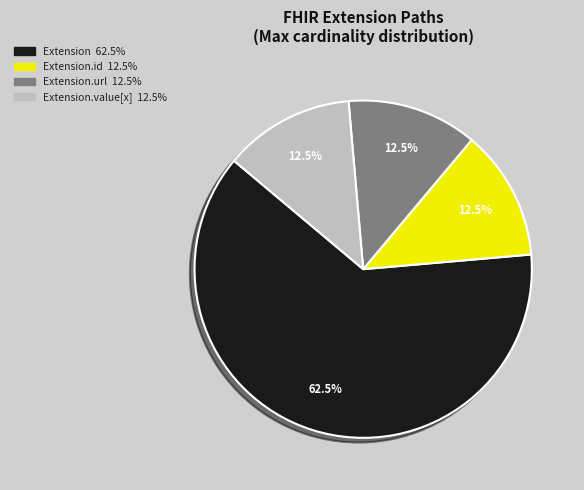

To the nearest percent, what is the average slice percentage?

25%